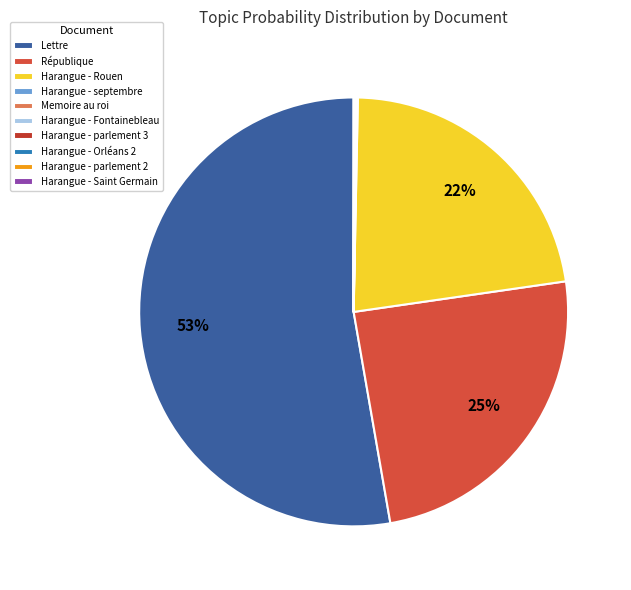

To the nearest percent, what is the average slice percentage?

10%